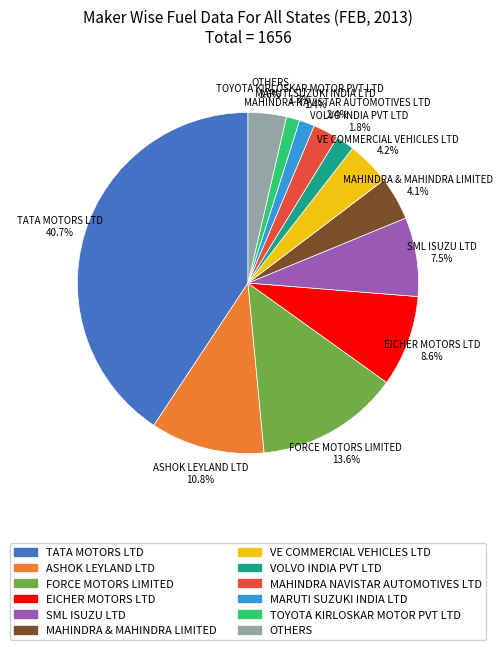

How many slices are in this pie chart?

12